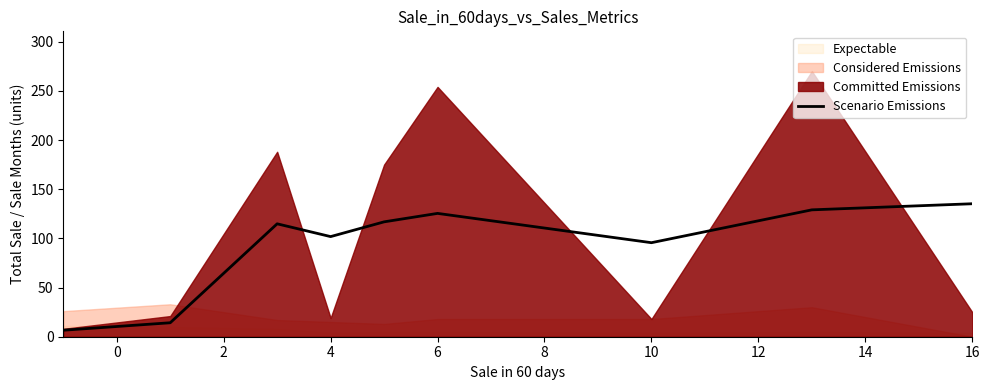

The Scenario Emissions series shows 95.6 at 10. True or false?

True